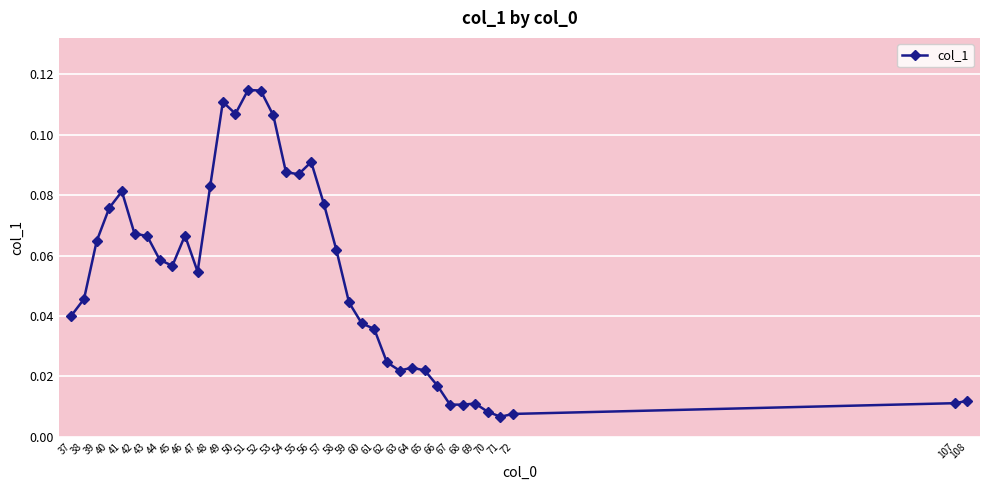

Between 39 and 63, which is larger?

39